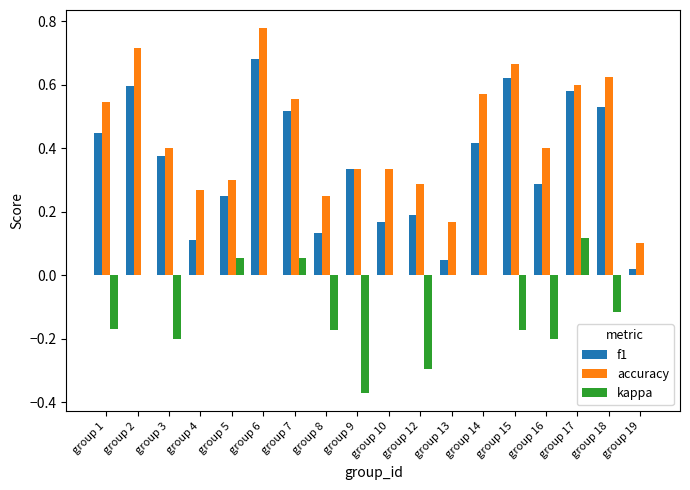

At which label is accuracy closest to 0?

group 19